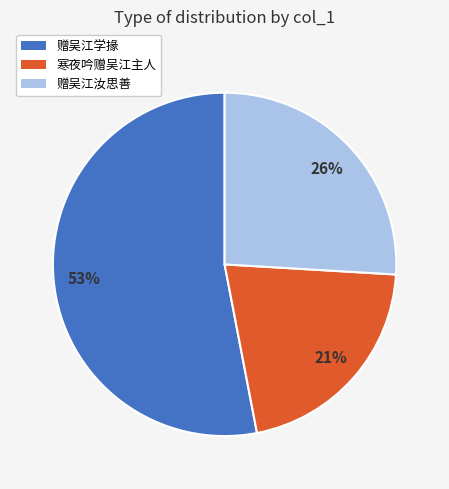

To the nearest percent, what is the average slice percentage?

33%